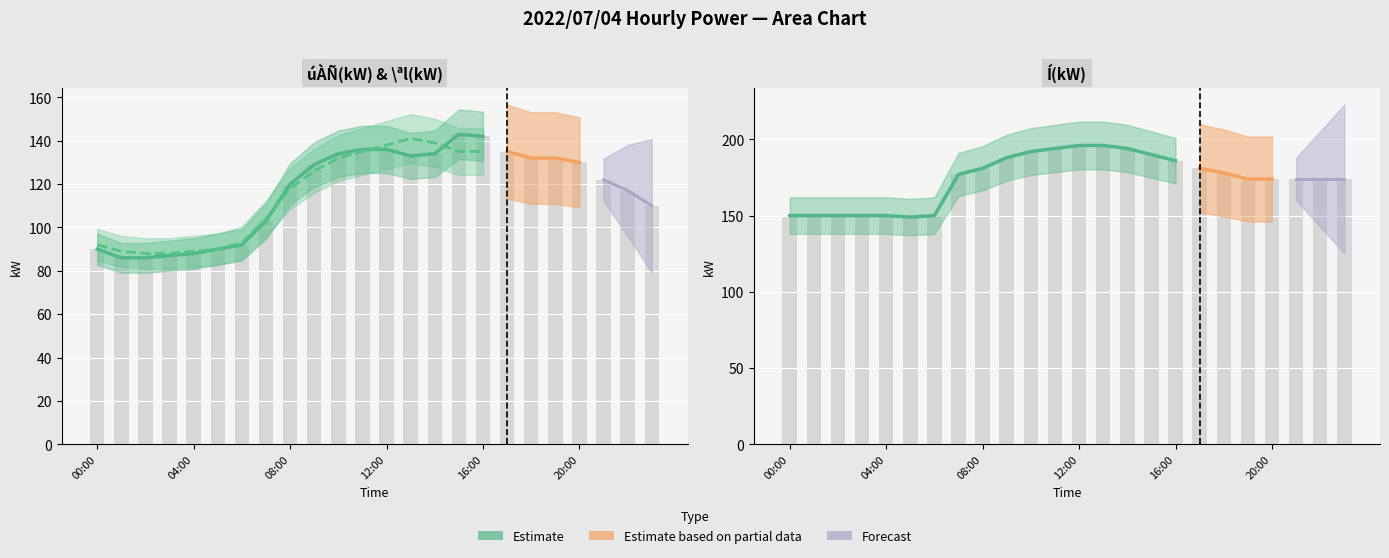

Reading left to right, transcribe all the data shown in this chart.

úÀÑ(kW): 00:00=90	01:00=86	02:00=86	03:00=87	04:00=88	05:00=90	06:00=92	07:00=103	08:00=120	09:00=129	10:00=134	11:00=136	12:00=136	13:00=133	14:00=134	15:00=143	16:00=142	17:00=135	18:00=132	19:00=132	20:00=130	21:00=122	22:00=117	23:00=110
Í(kW): 00:00=150	01:00=150	02:00=150	03:00=150	04:00=150	05:00=149	06:00=150	07:00=177	08:00=181	09:00=188	10:00=192	11:00=194	12:00=196	13:00=196	14:00=194	15:00=190	16:00=186	17:00=181	18:00=178	19:00=174	20:00=174	21:00=174	22:00=174	23:00=174